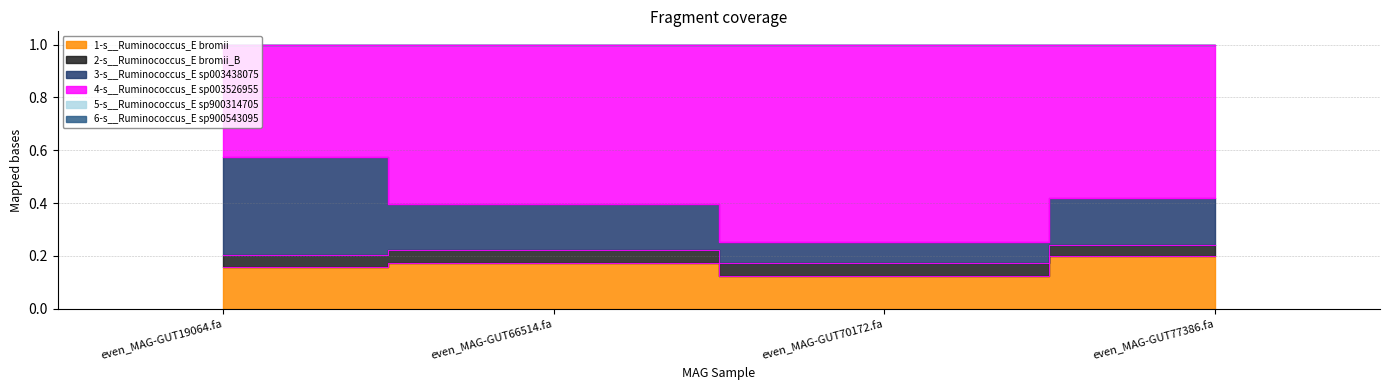

The 1-s__Ruminococcus_E bromii series shows 0.2 at even_MAG-GUT19064.fa. True or false?

True